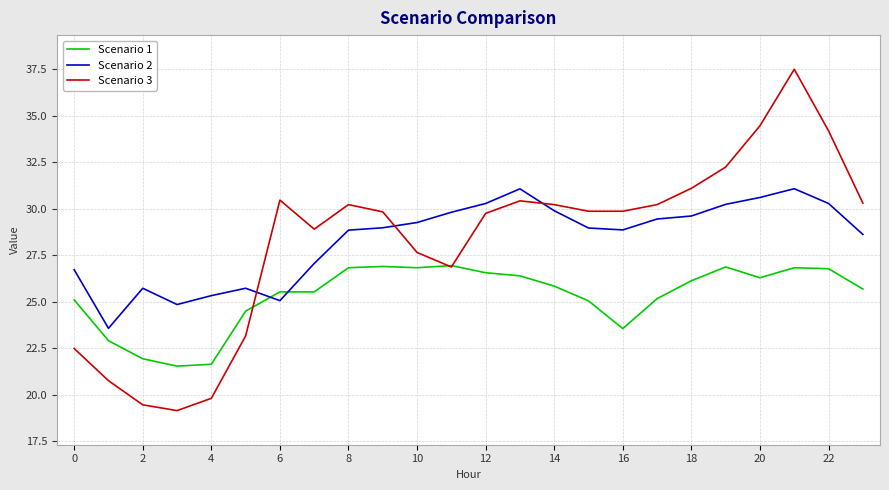

What is the smallest value displayed?

19.1